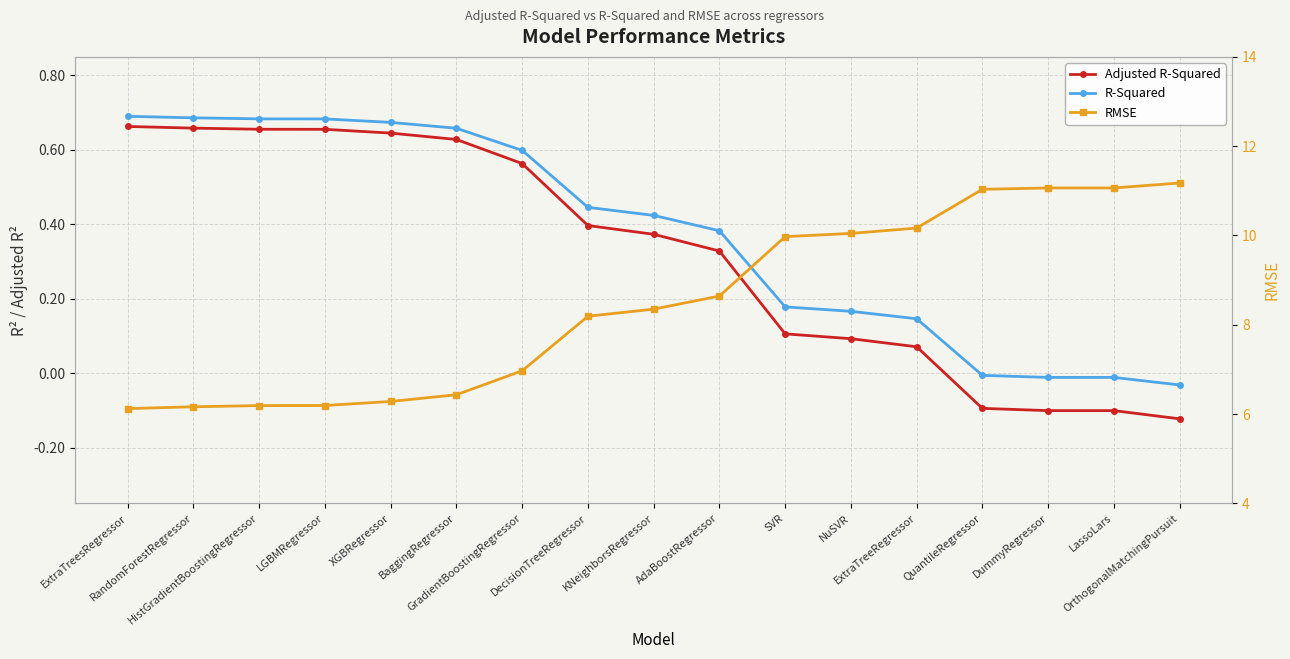

Is it true that R-Squared equals 0.7 at XGBRegressor?

True